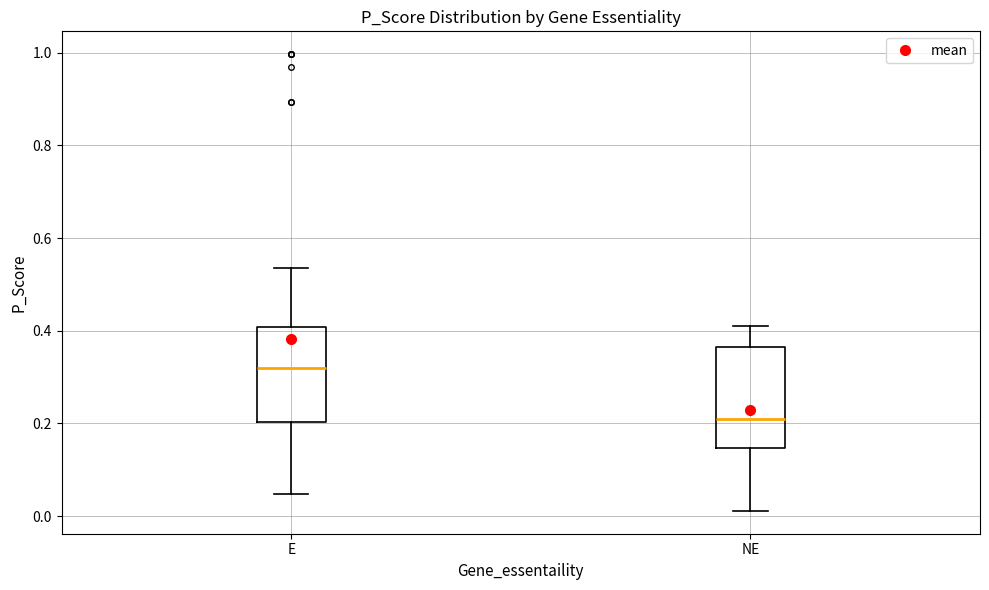

Which box has the lowest median line?

NE